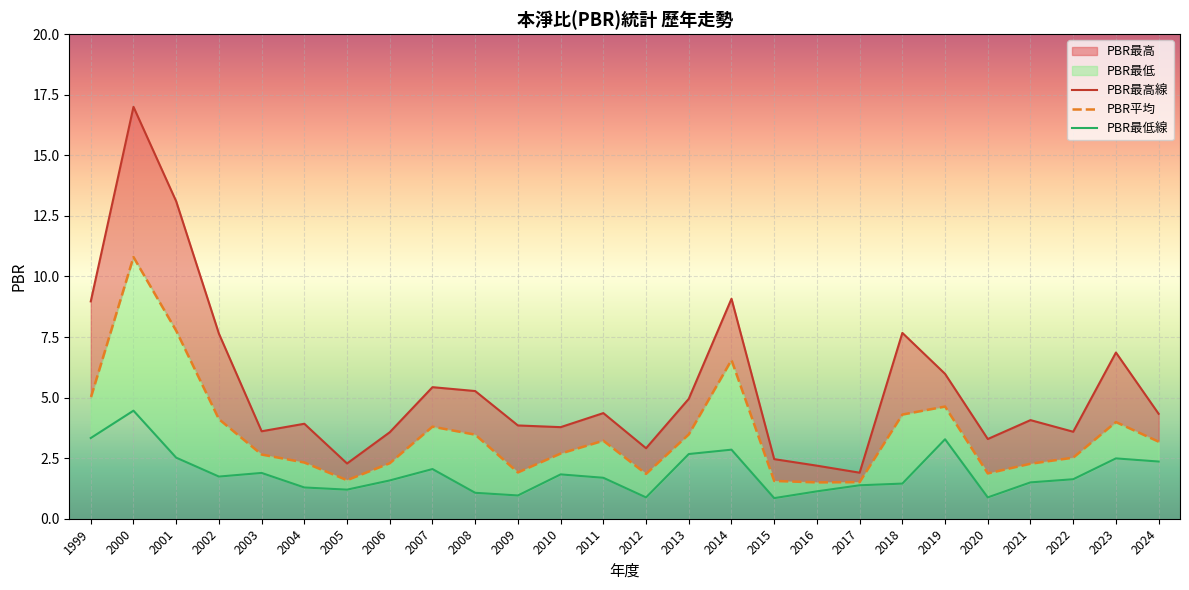

How many lines are shown in the chart?

3